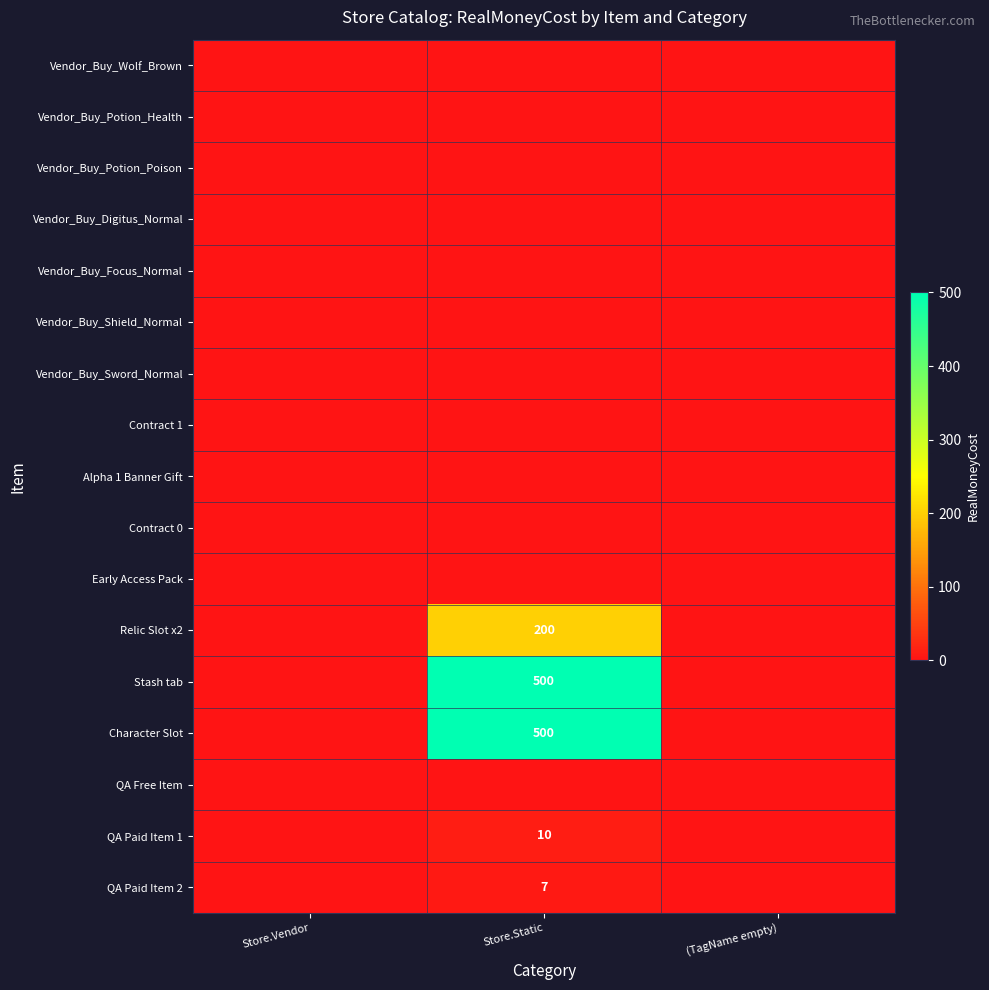

Is it true that Character Slot equals 342 at Store.Static?

False